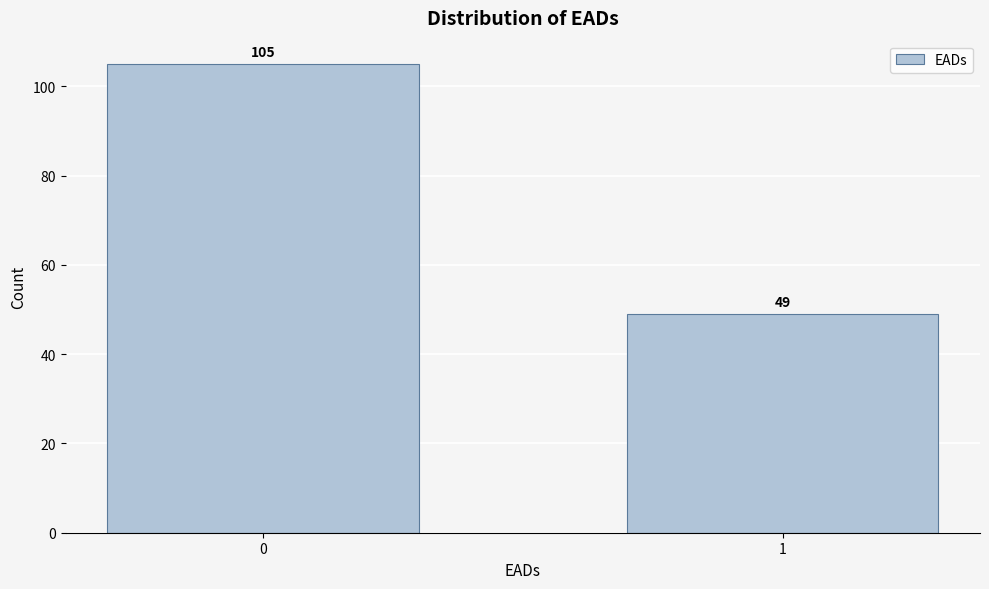

Reading left to right, transcribe all the data shown in this chart.

105	49